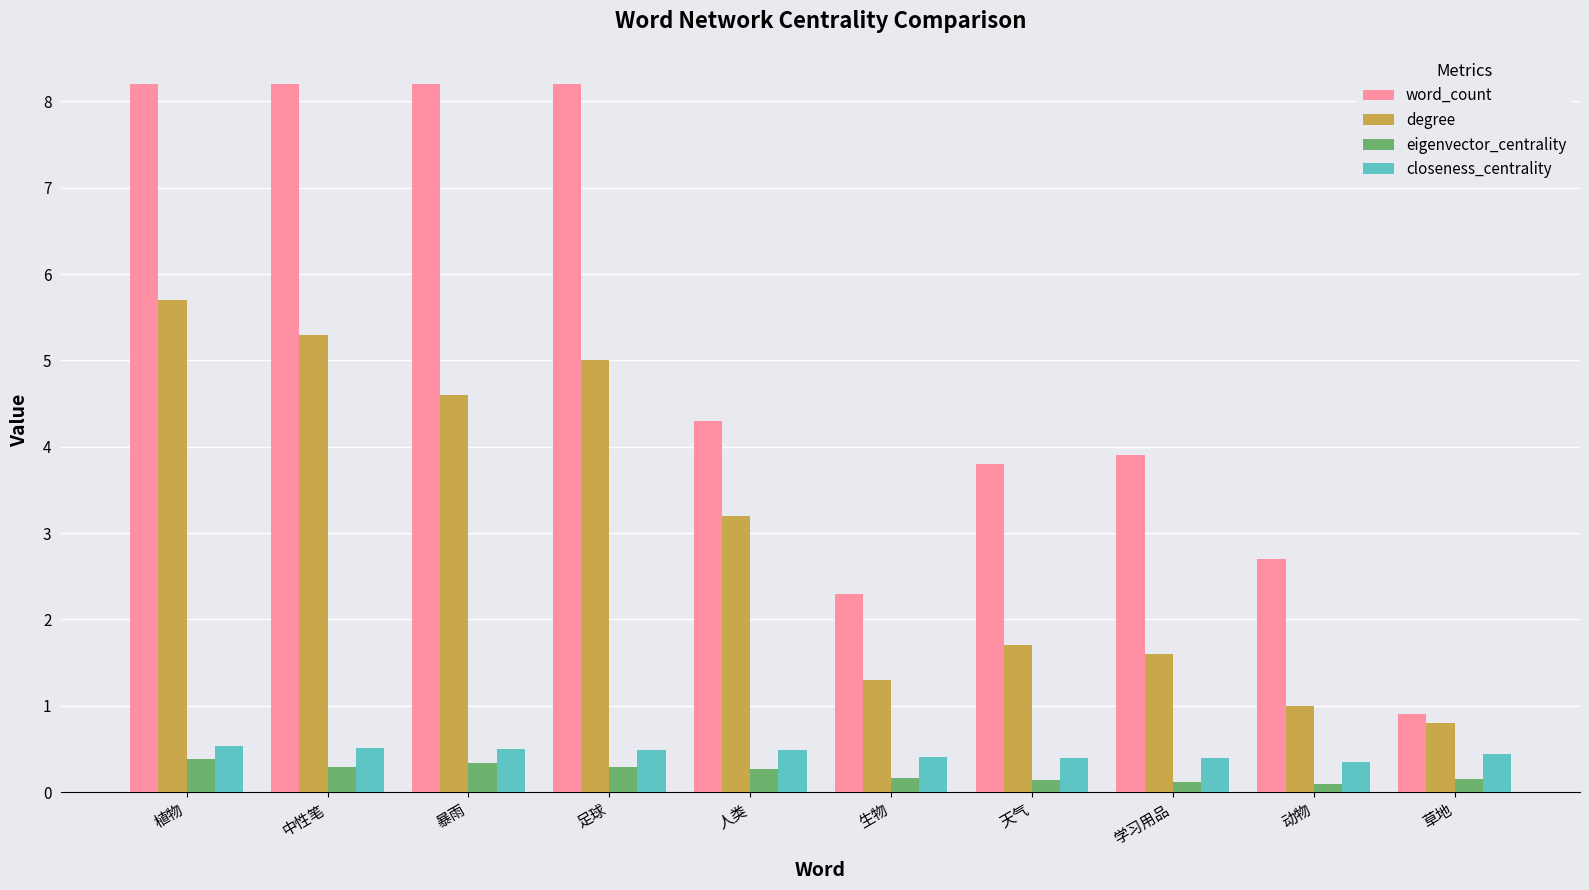

What is the sum of the word_count values at 生物 and 中性笔?

10.5